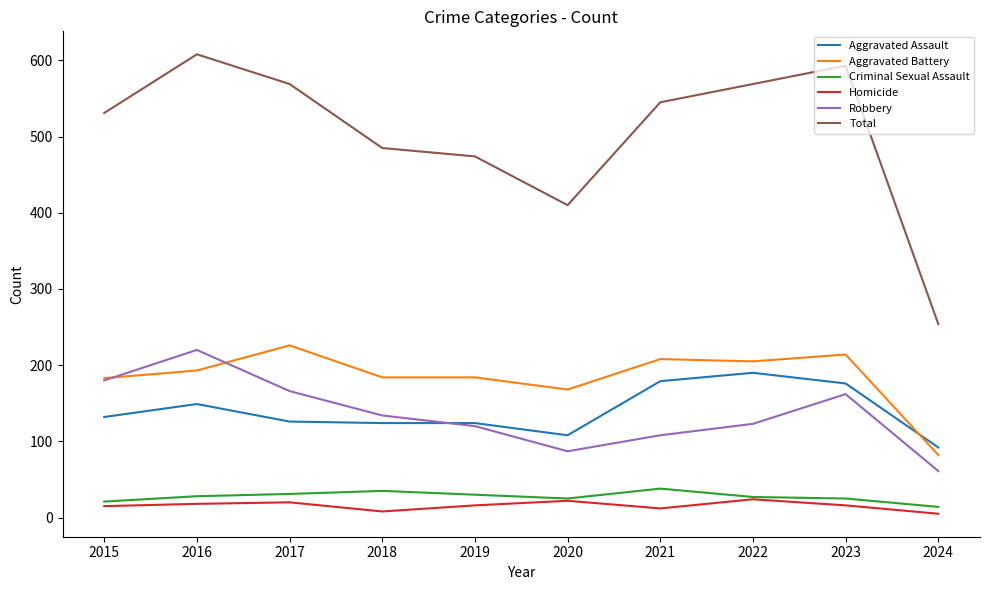

What is the difference between the Aggravated Battery values at 2018 and 2017?

42